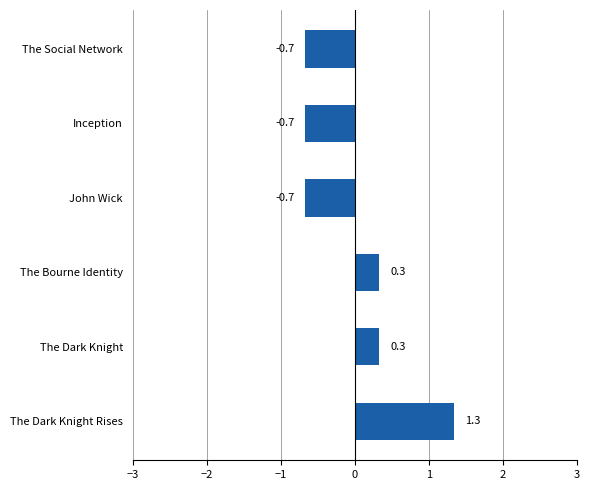

Reading bottom to top, what are all the values shown in this chart?

The Dark Knight Rises=1.3	The Dark Knight=0.3	The Bourne Identity=0.3	John Wick=-0.7	Inception=-0.7	The Social Network=-0.7